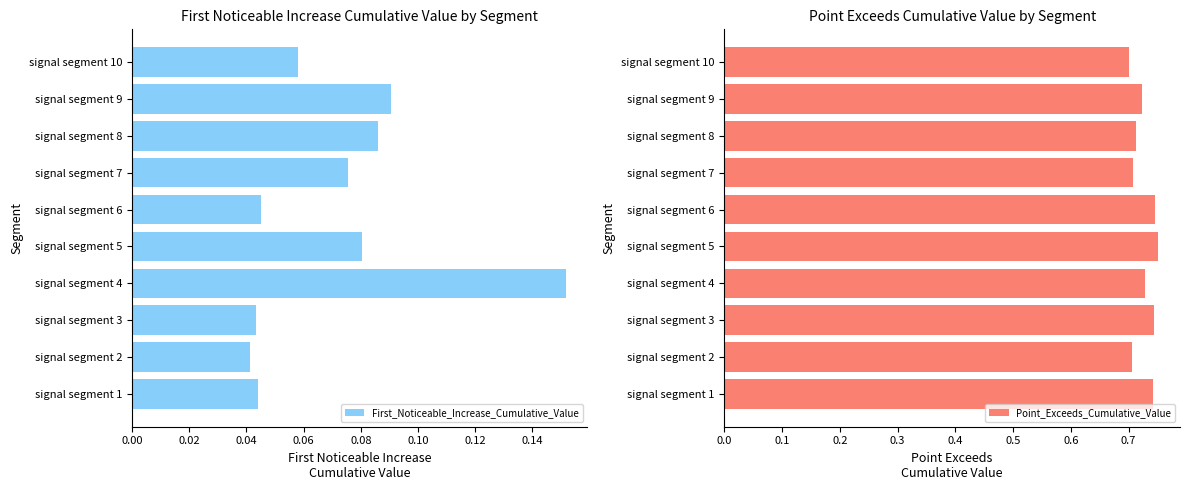

True or false: First_Noticeable_Increase_Cumulative_Value has a value of 0.0 at signal segment 5.

False